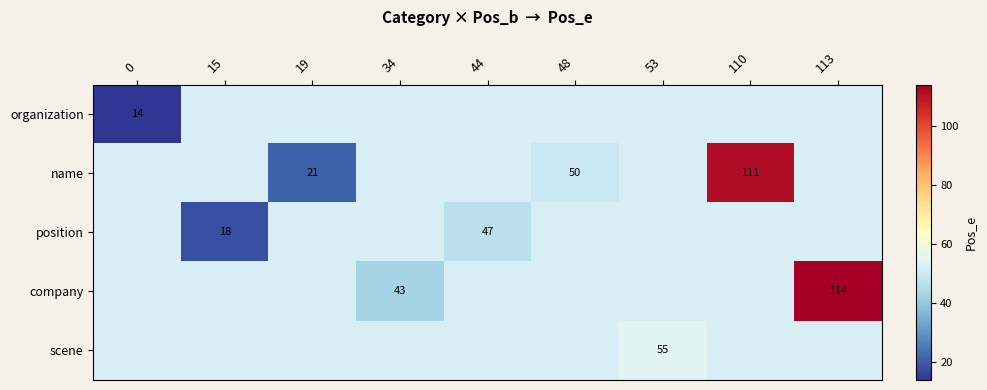

What is the spread (max minus min) of values at 110?

58.4